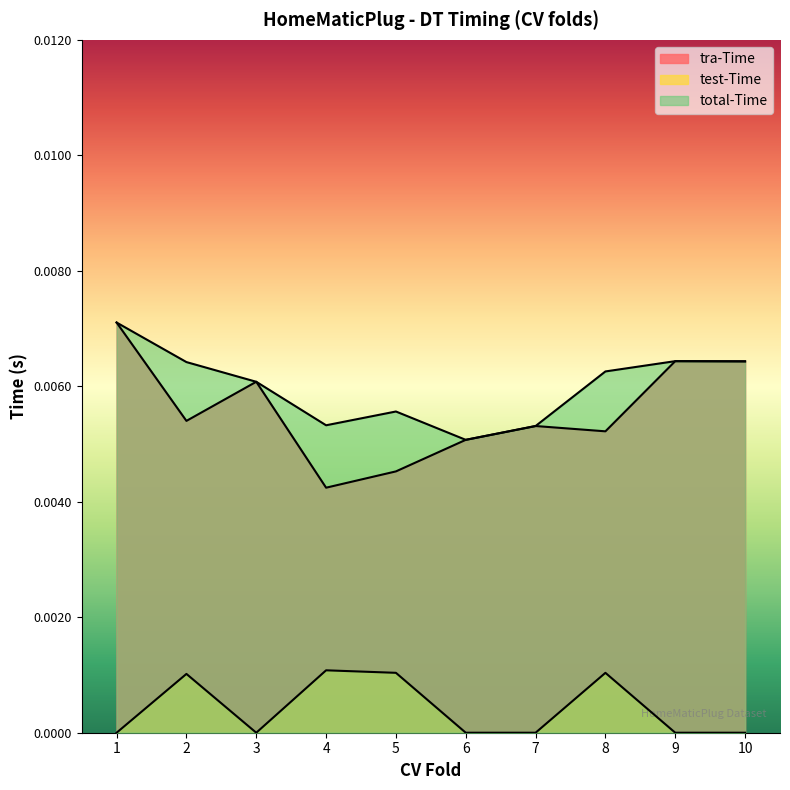

The value of tra-Time at 8 is 0.0. True or false?

True